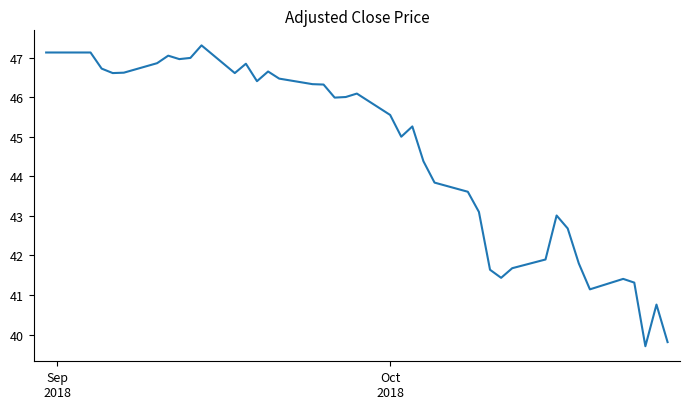

What is the greatest value displayed?

47.3